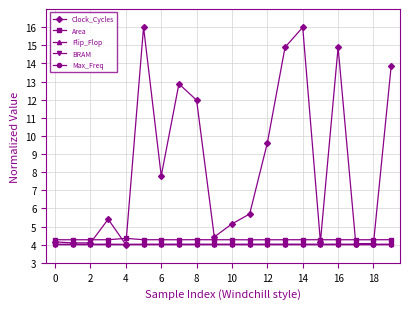

What are all the series names shown in the legend?

Clock_Cycles, Area, Flip_Flop, BRAM, Max_Freq